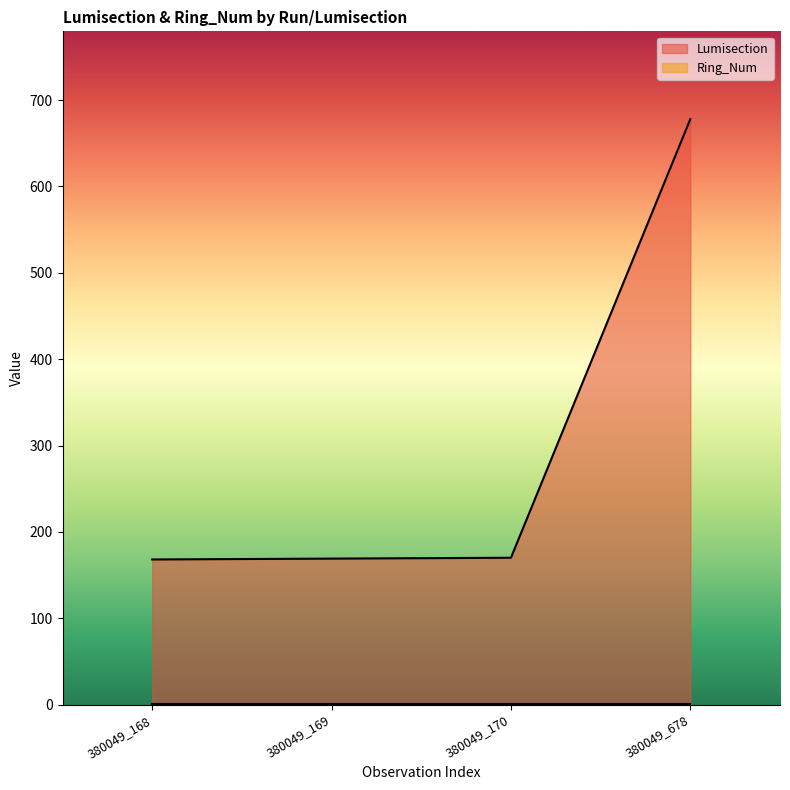

Rank the categories by value from highest to lowest.

380049_678, 380049_170, 380049_169, 380049_168